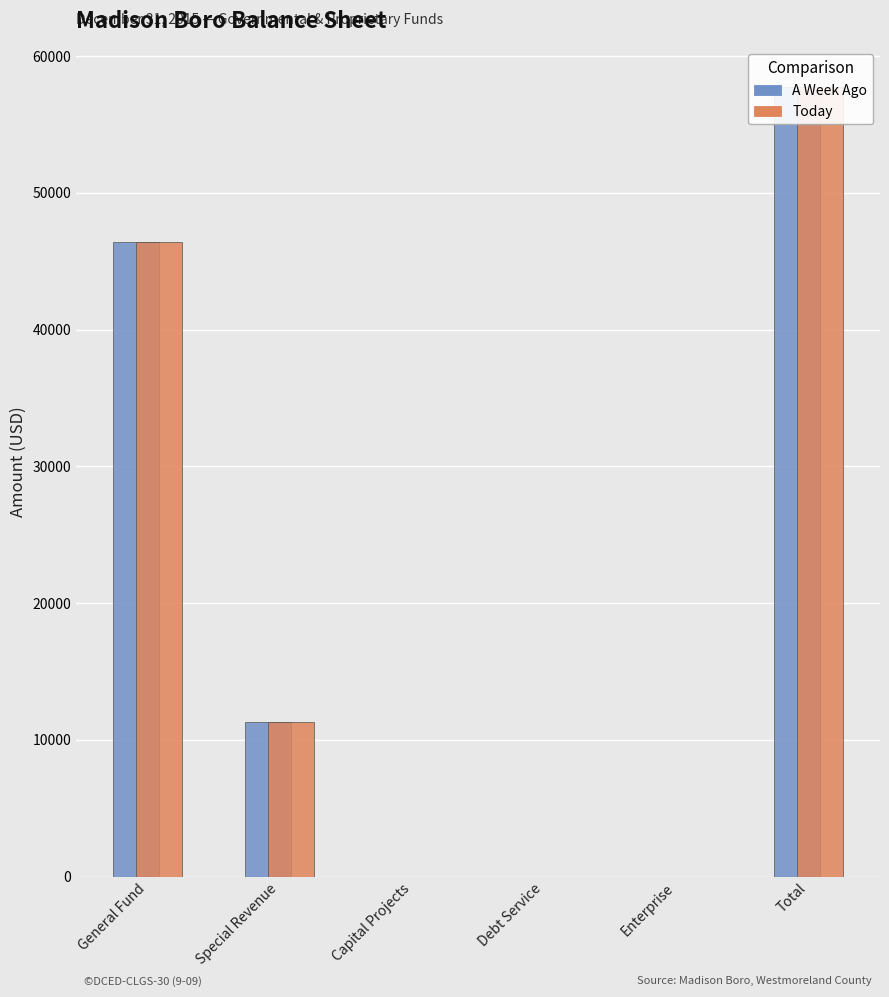

Does the chart contain any negative values?

No